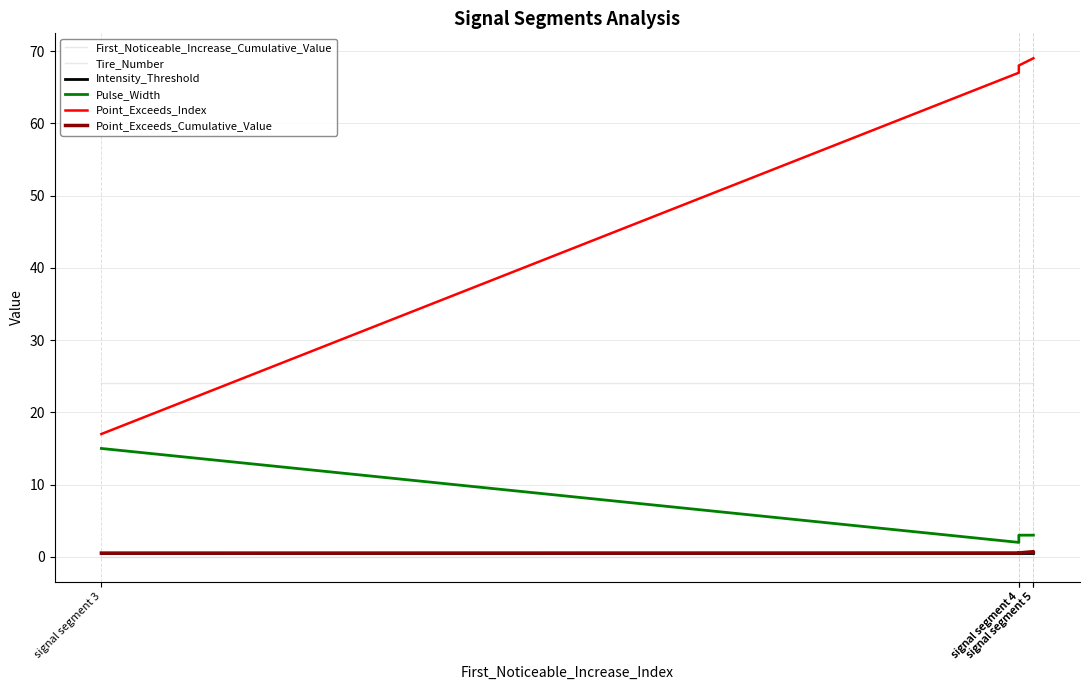

True or false: Point_Exceeds_Cumulative_Value and Pulse_Width cross at least once.

False